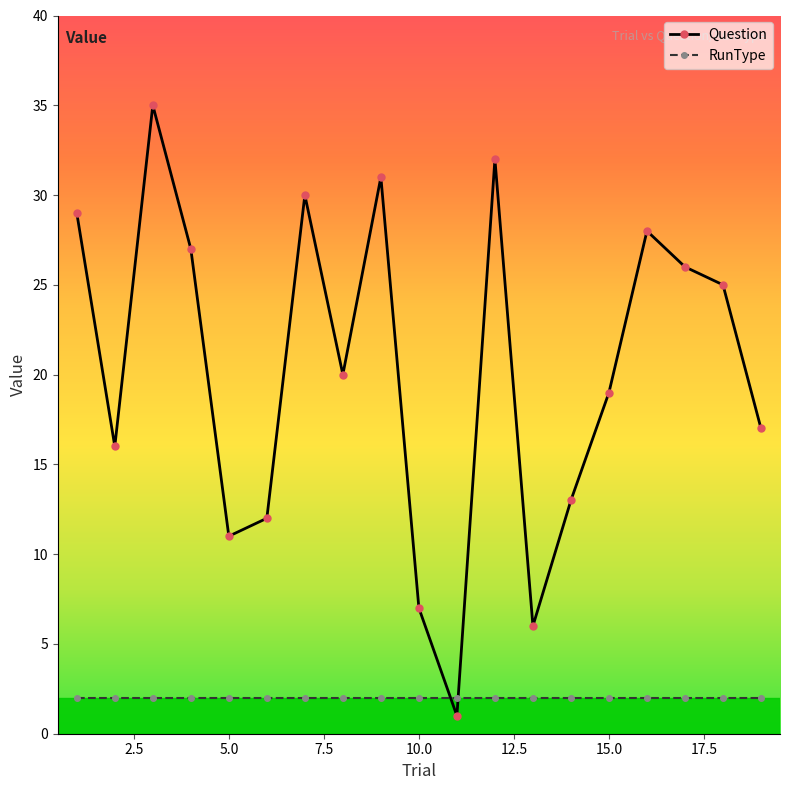

Which series has the largest range (max minus min)?

Question